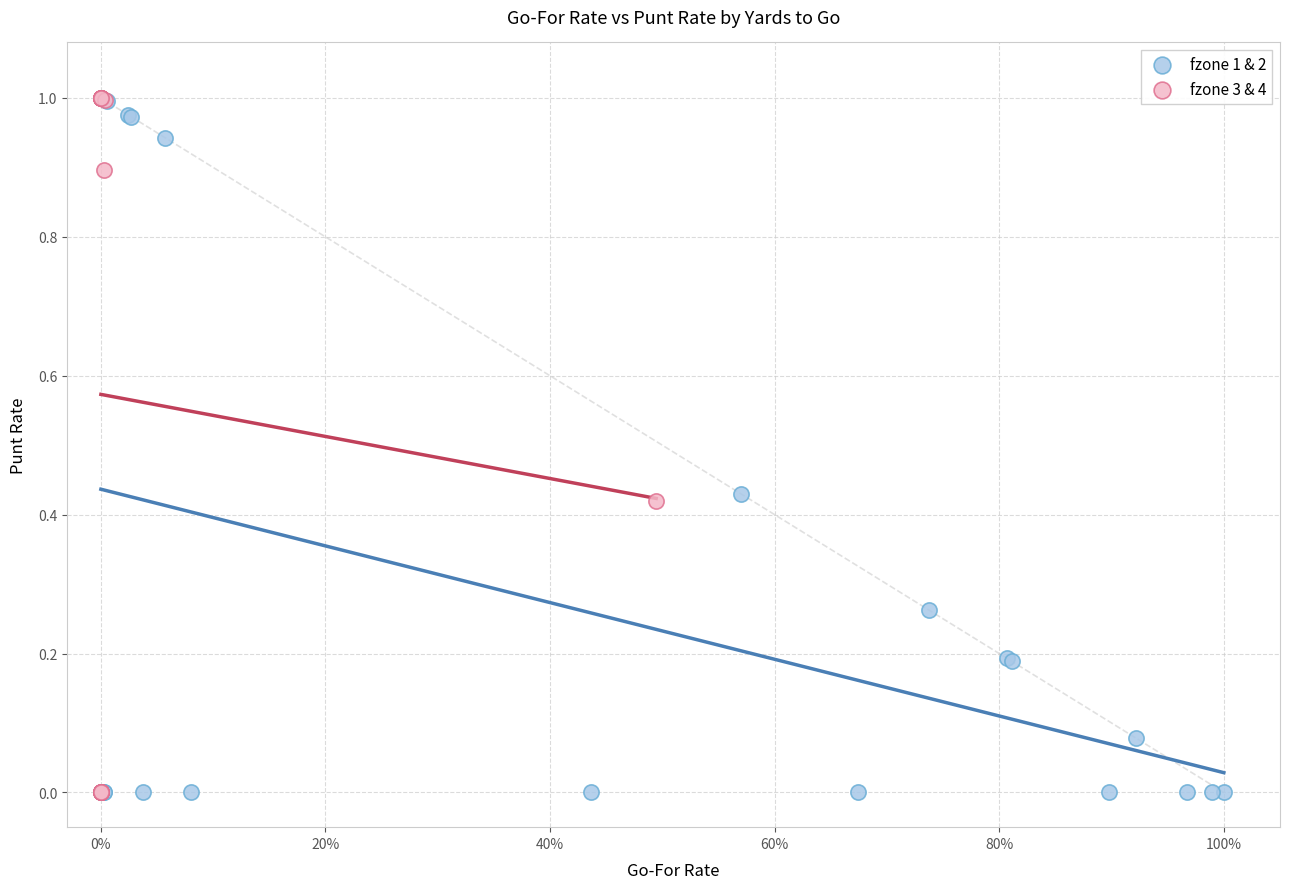

Which series has the largest Y range (max minus min)?

fzone 3 & 4